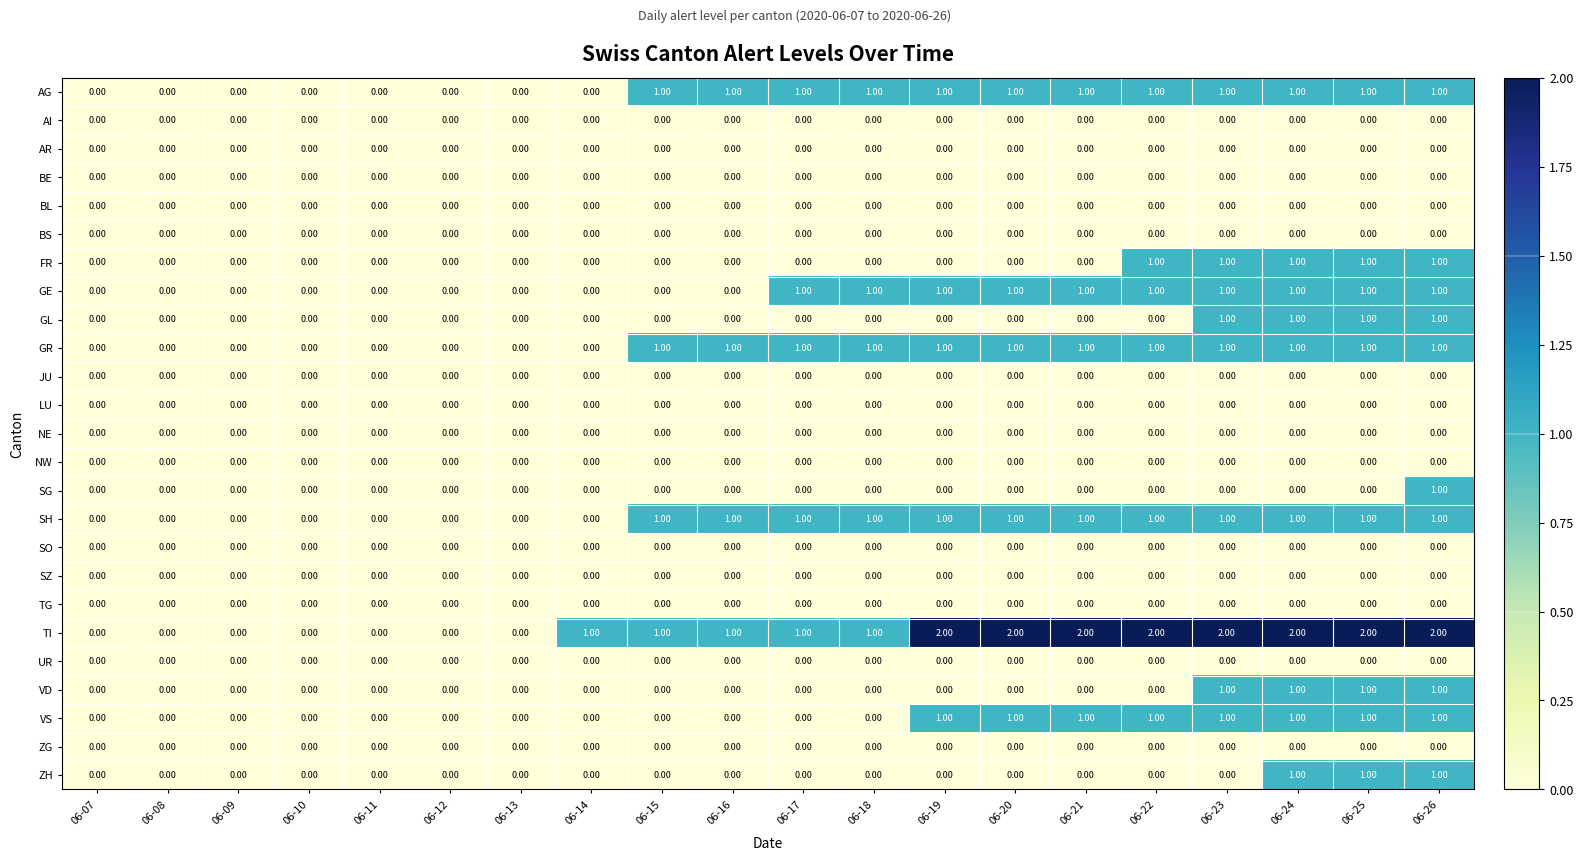

Which series has the largest range (max minus min)?

TI